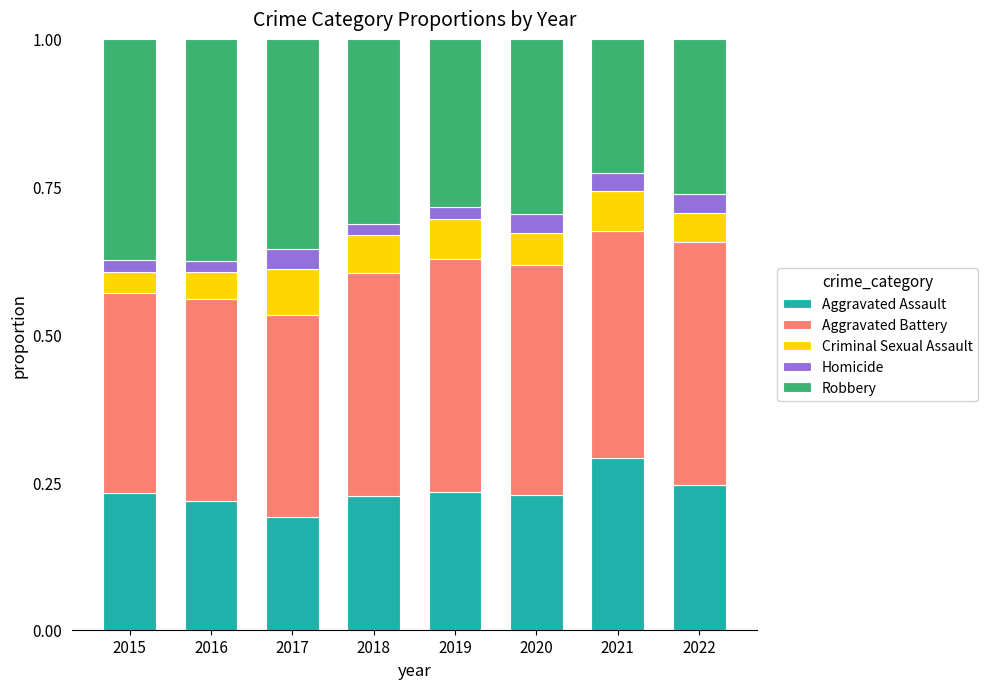

True or false: Aggravated Assault has a value of 0.1 at 2021.

False